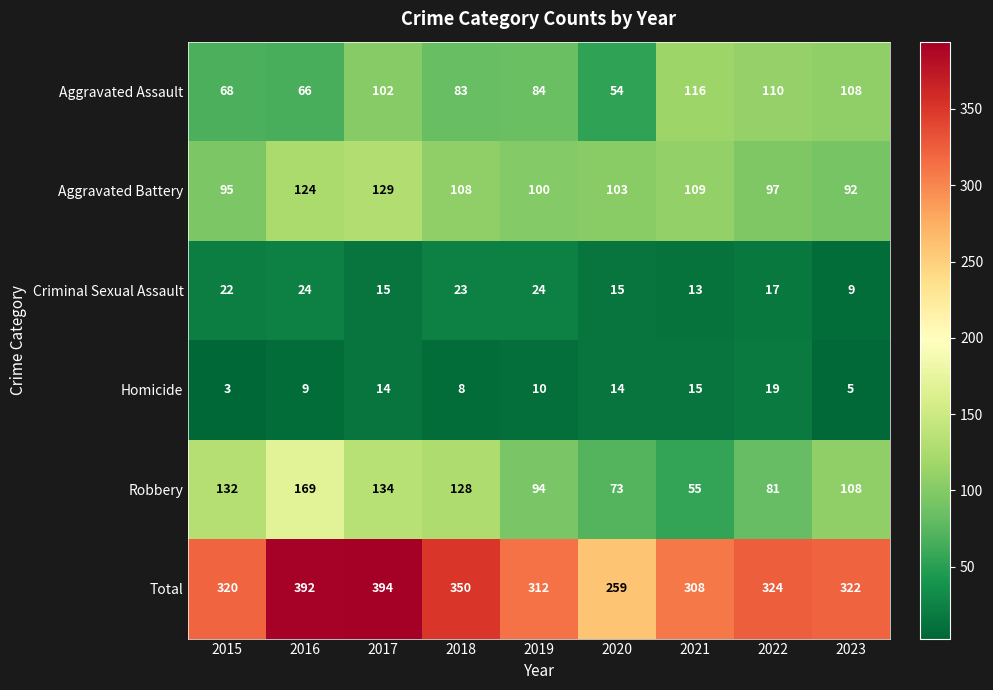

What is the highest value of the Total series?

394